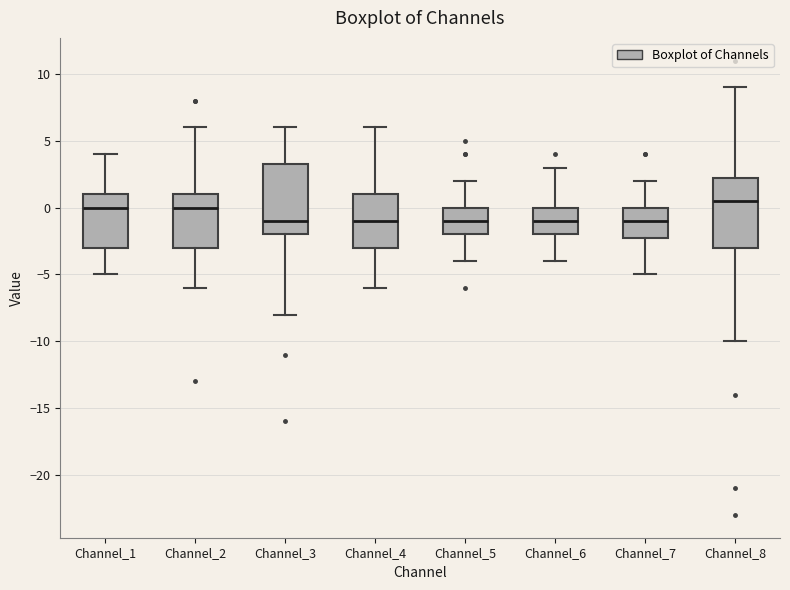

Reading left to right, read every box against the y-axis: the position of its median line, the range the box covers, and the ends of its whiskers. The values are not printed on the chart, so give them approximately, as read against the axis.

Channel_1: median 0.0, box -3.0 to 1.0, whiskers -5.0 to 4.0
Channel_2: median 0.0, box -3.0 to 1.0, whiskers -6.0 to 6.0
Channel_3: median -1.0, box -2.0 to 3.5, whiskers -8.0 to 6.0
Channel_4: median -1.0, box -3.0 to 1.0, whiskers -6.0 to 6.0
Channel_5: median -1.0, box -2.0 to 0.0, whiskers -4.0 to 2.0
Channel_6: median -1.0, box -2.0 to 0.0, whiskers -4.0 to 3.0
Channel_7: median -1.0, box -2.0 to 0.0, whiskers -5.0 to 2.0
Channel_8: median 0.5, box -3.0 to 2.5, whiskers -10.0 to 9.0